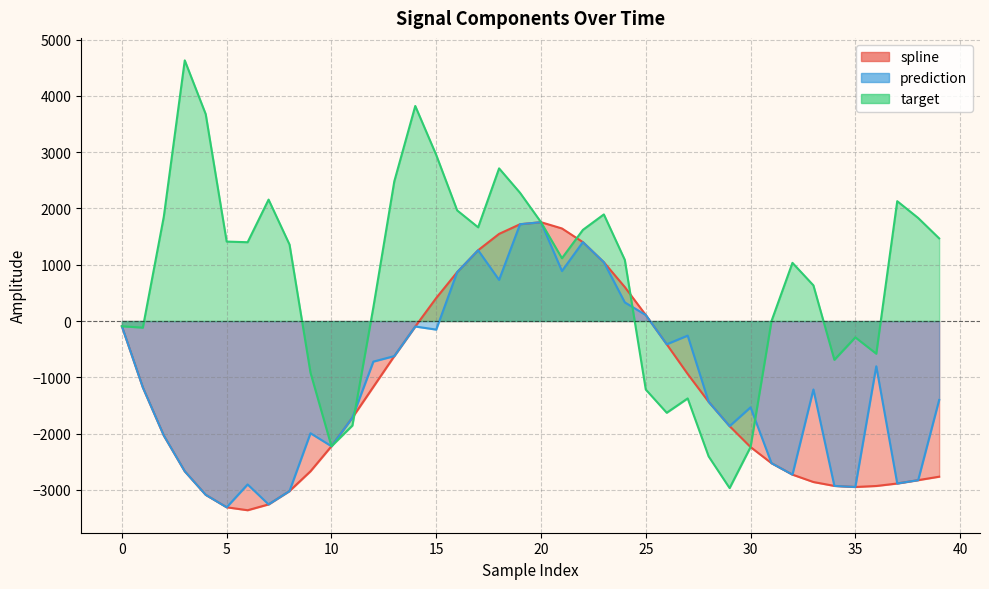

Where is prediction nearest to the value -777?

36